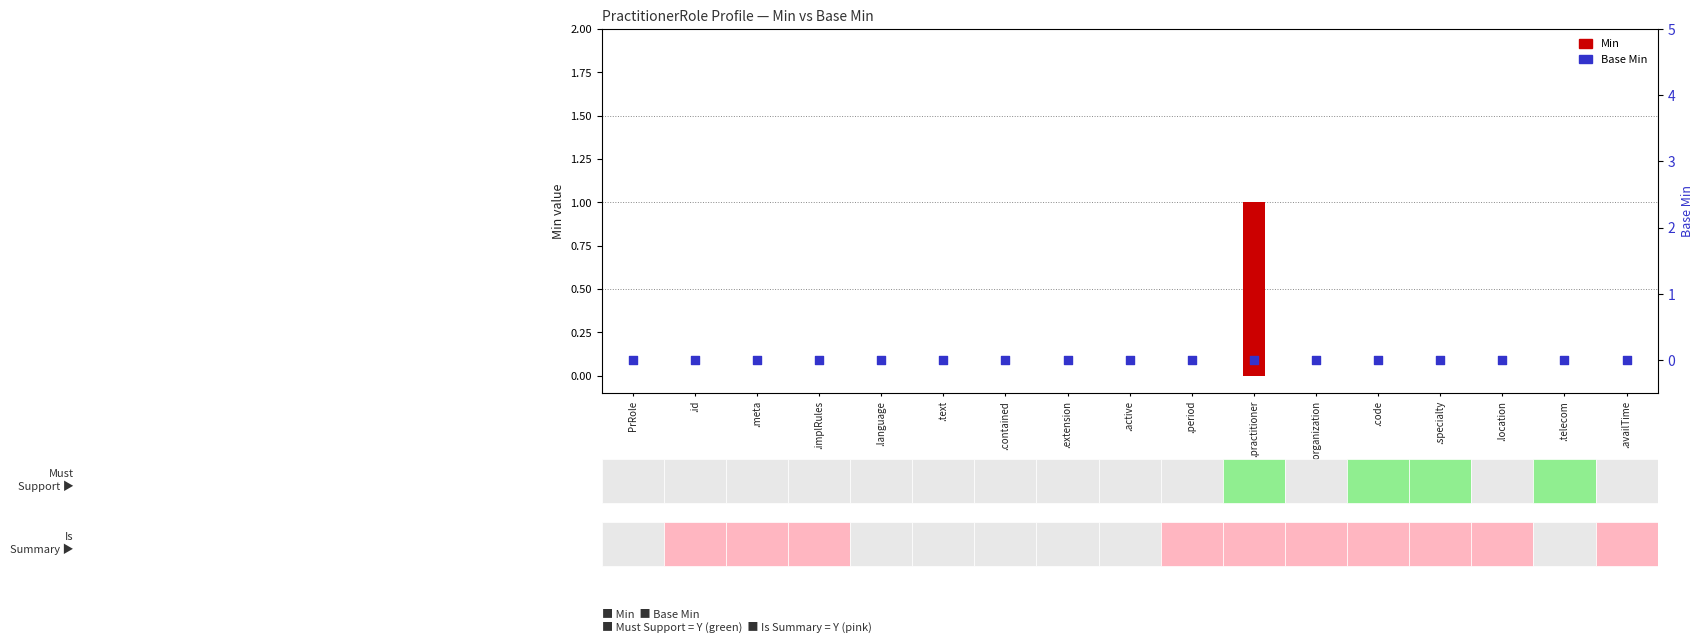

Which series has the widest spread of Y values?

Min